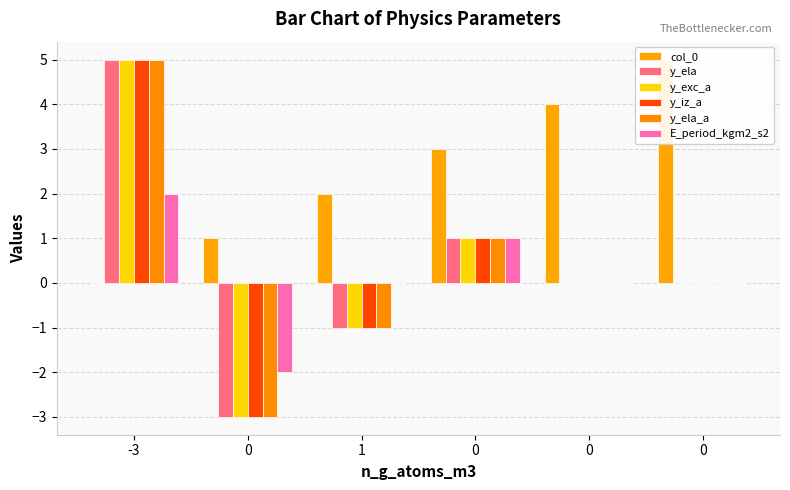

At how many categories does at least one series exceed 0?

6